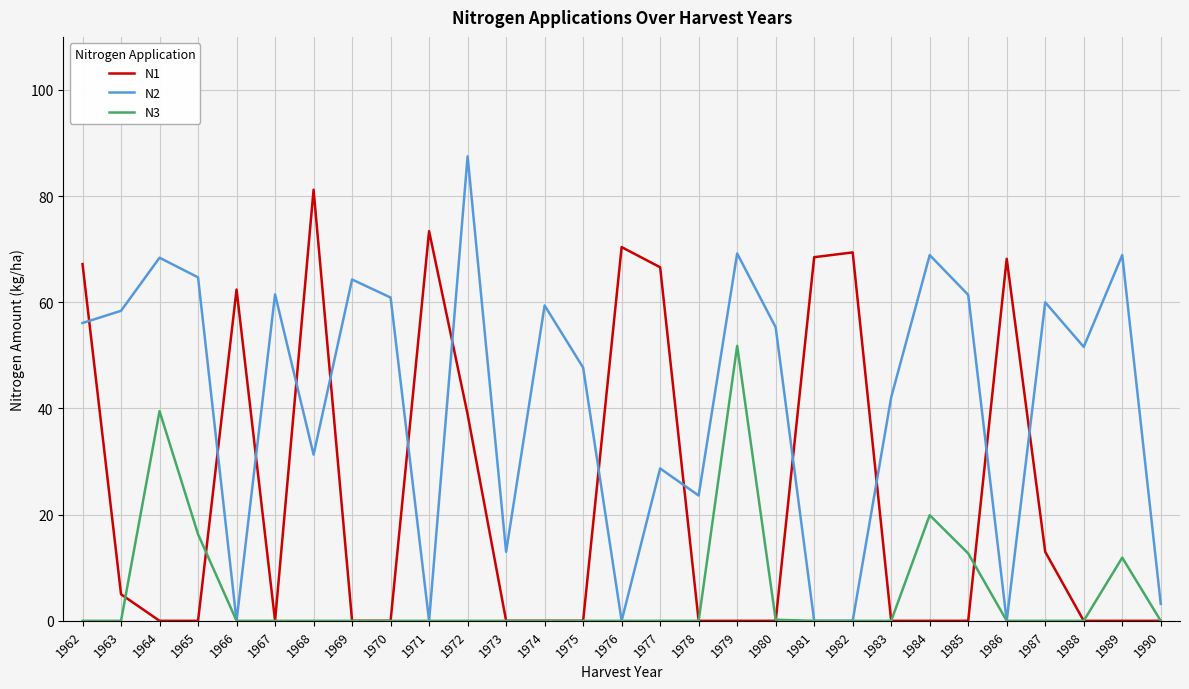

Which series has the widest spread of values?

N2